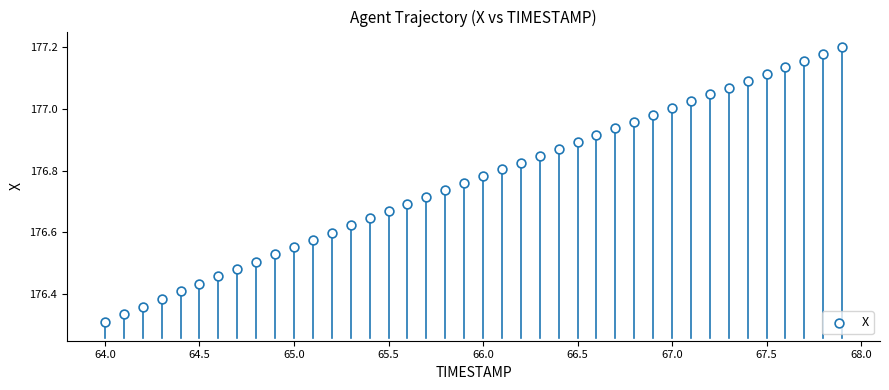

What is the range of X values (max minus min)?

3.9